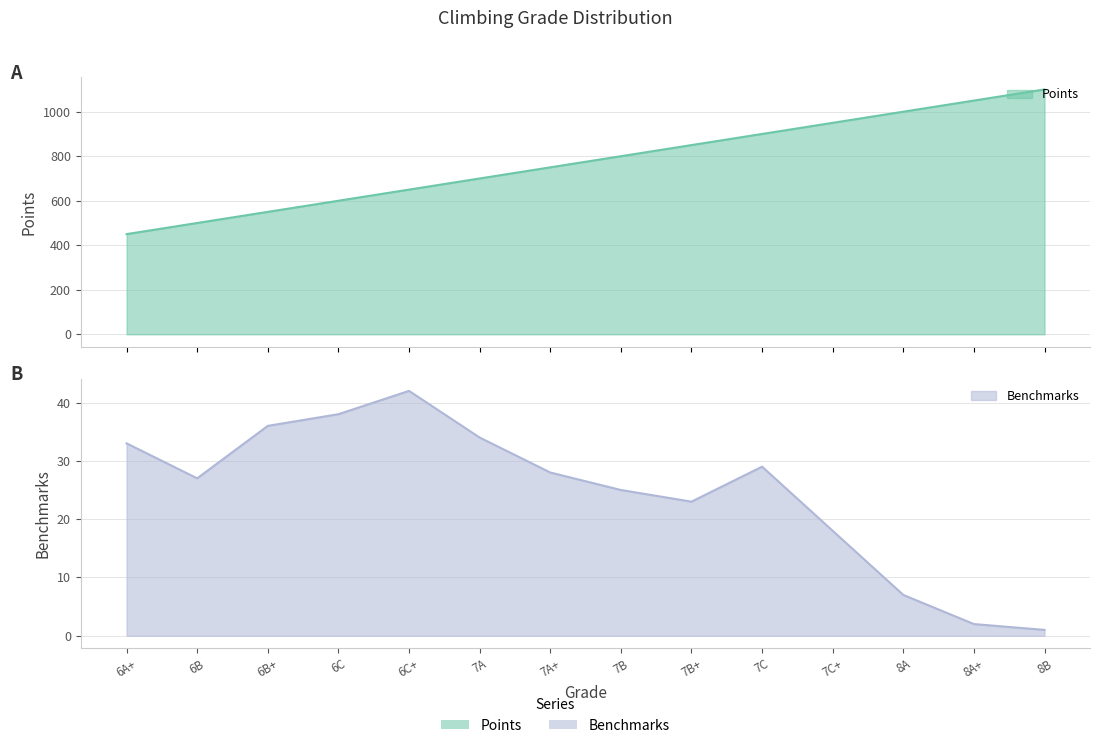

What is the sum of the Points values at 7B+ and 8A+?

1900